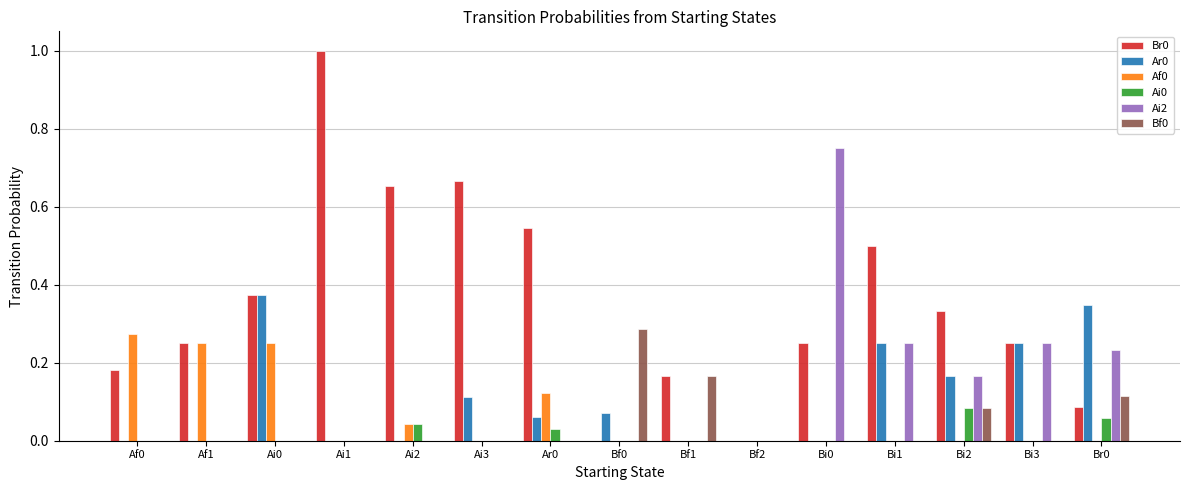

What is the sum of all Af0 values?

0.9